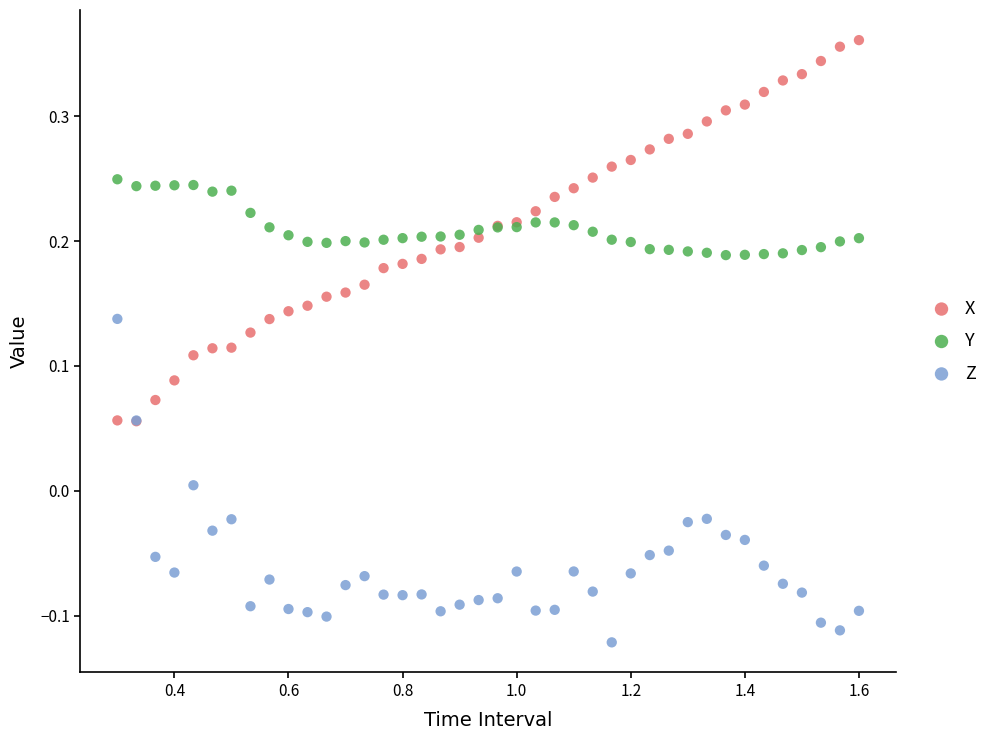

Which series reaches the maximum Y coordinate?

X